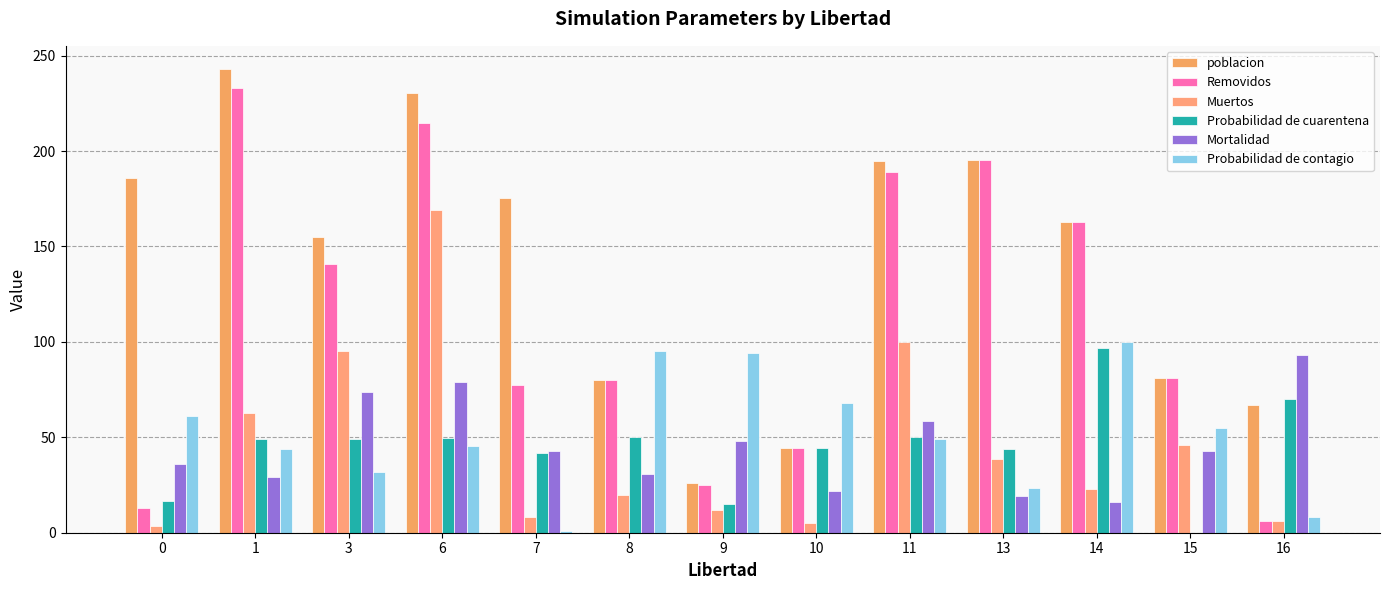

Read the Muertos value at 14.

23.0